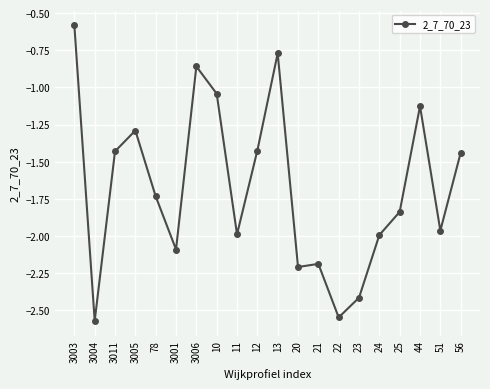

What position from the right is 78?

16